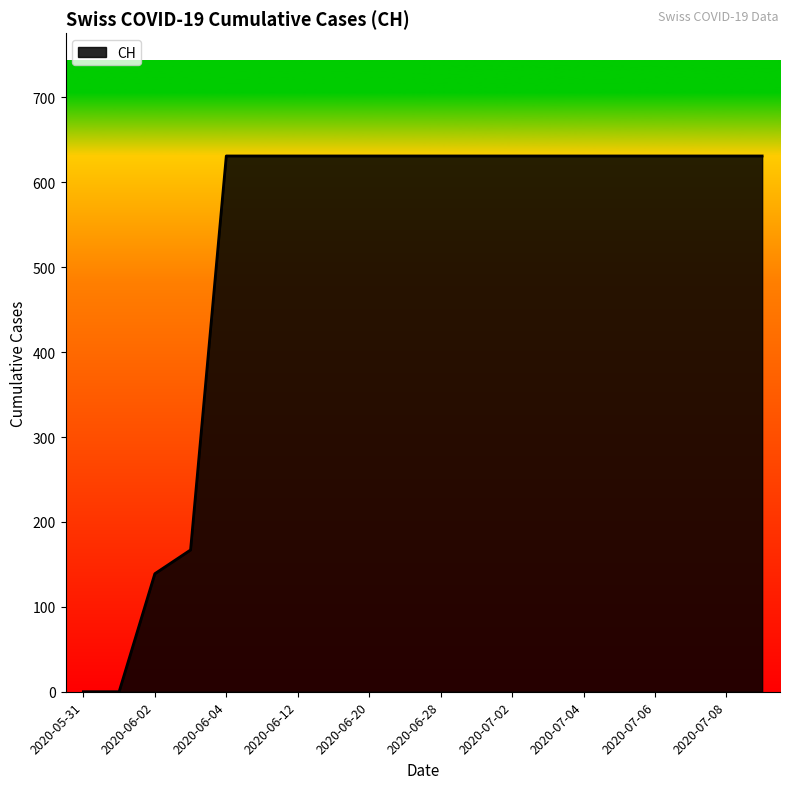

What is the greatest value displayed?

631